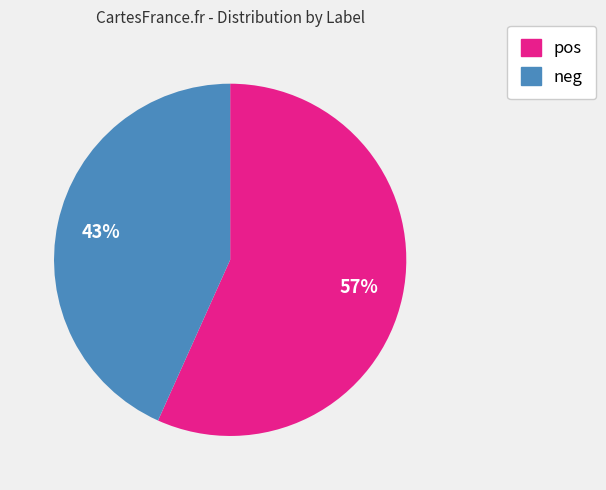

Is it true that pos is 45% of the pie?

False